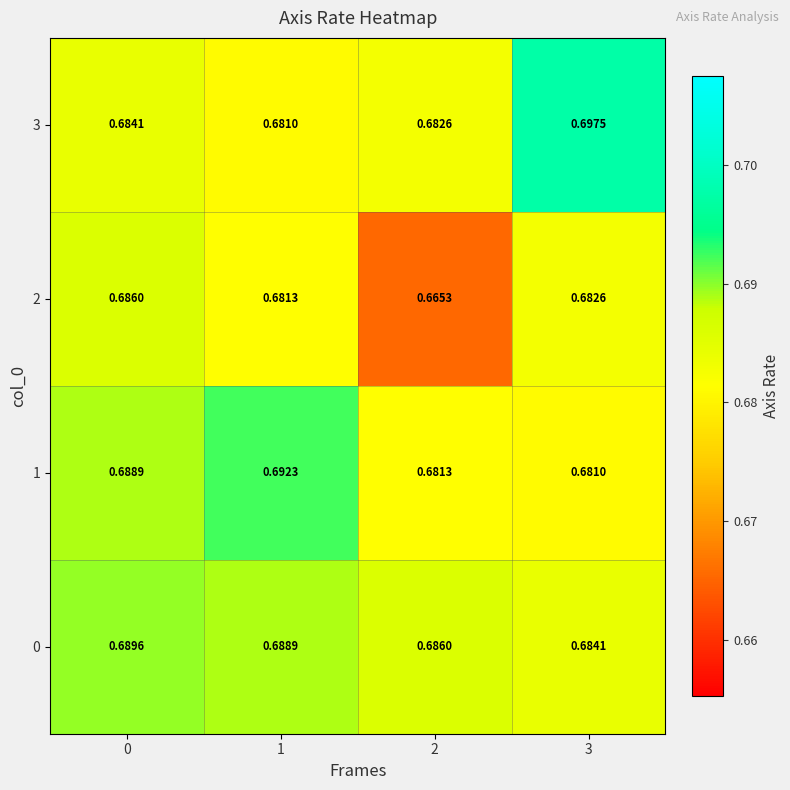

Is the value of 1 at 1 greater than the value of 0 at 1?

Yes